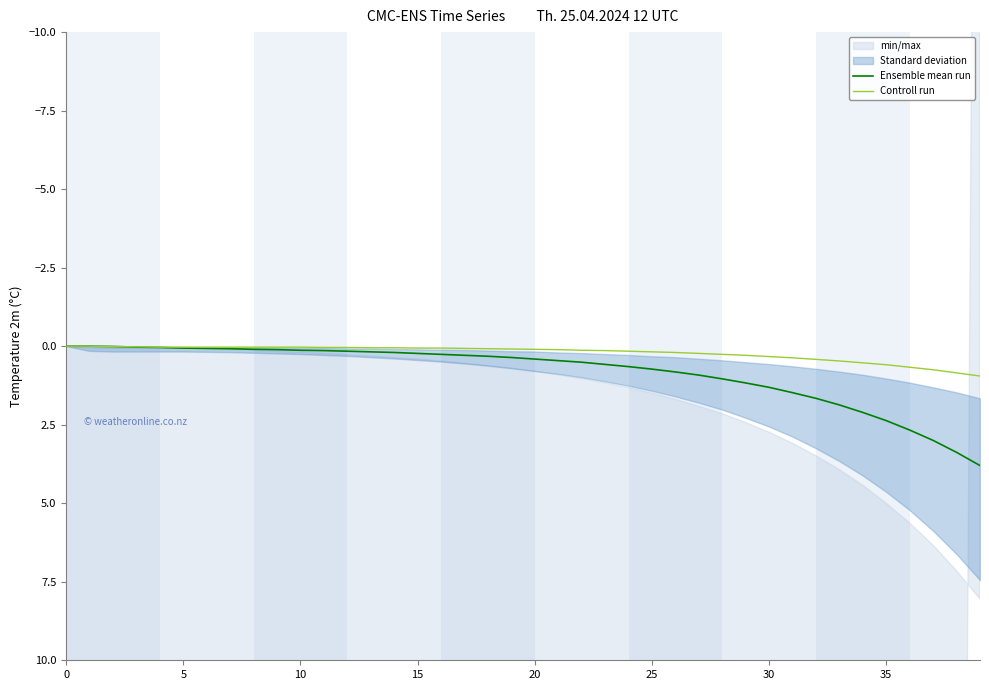

True or false: Controll run and Ensemble mean run cross at least once.

False